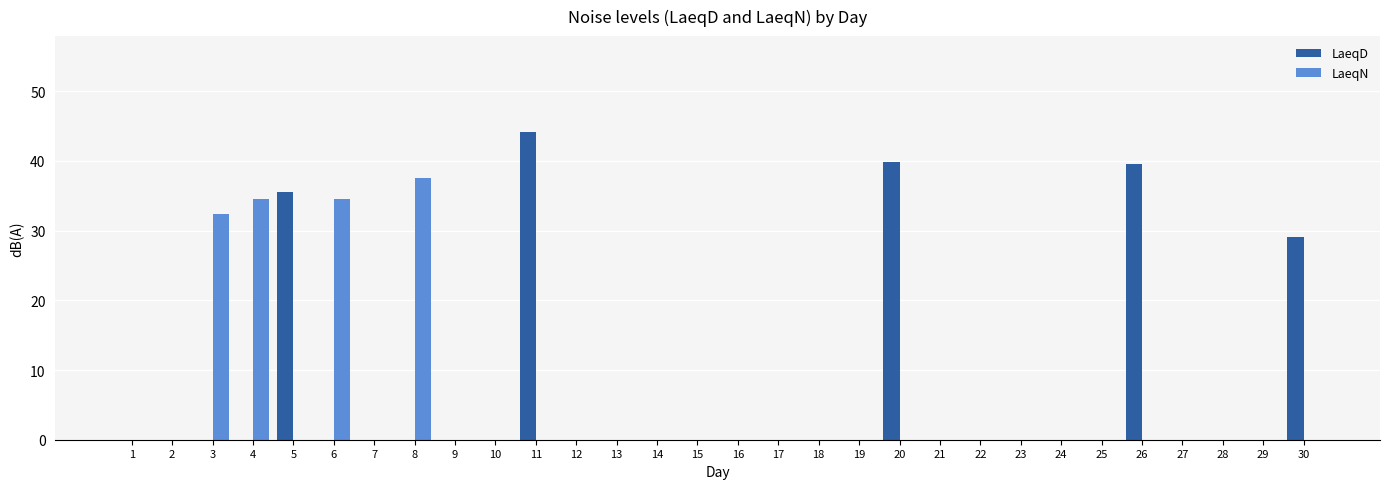

Which category has the highest value across all series?

11